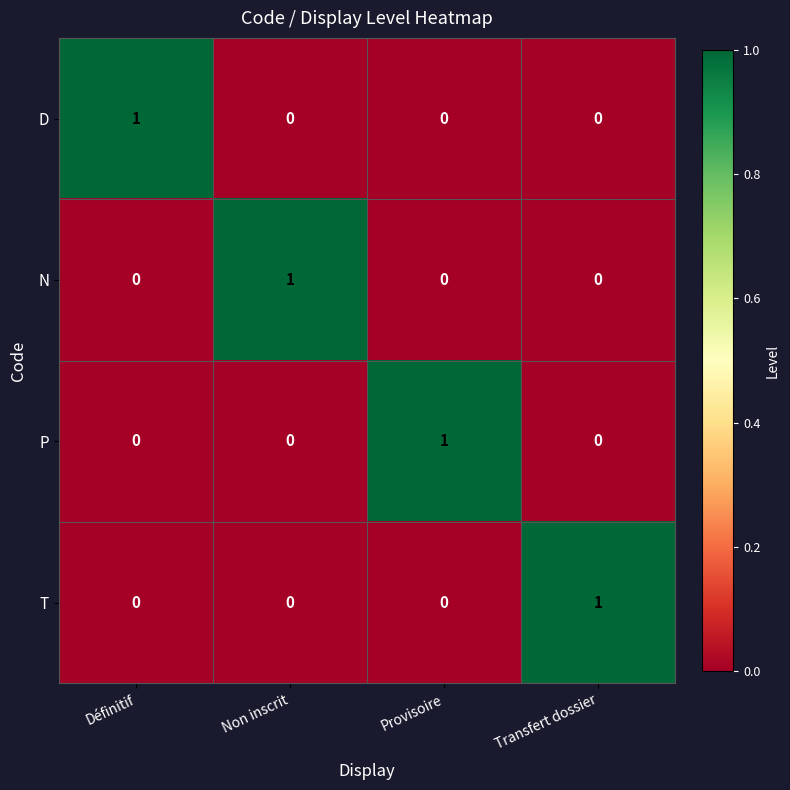

At which category does the chart reach its minimum across all series?

Non inscrit